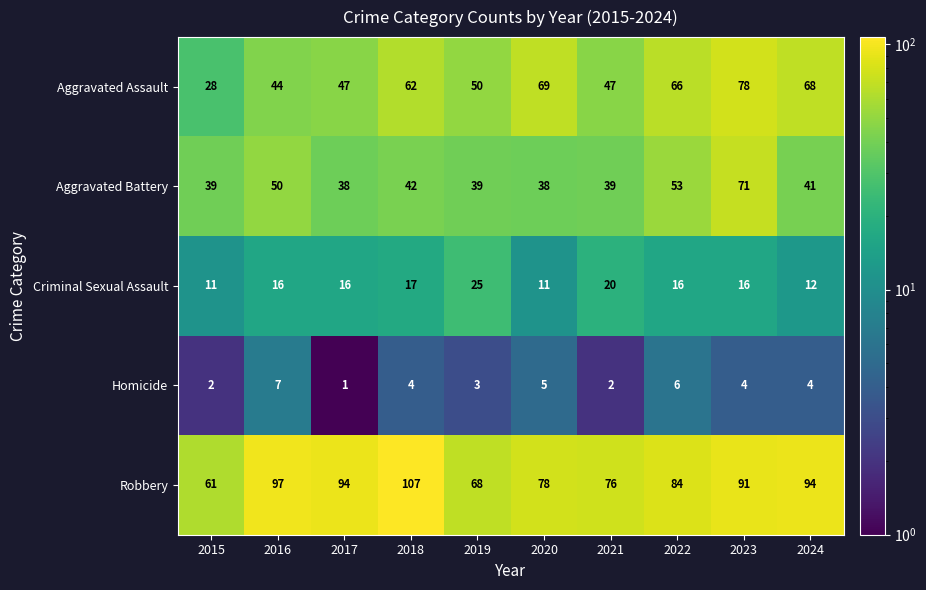

Which series changed the most between 2015 and 2017?

Robbery